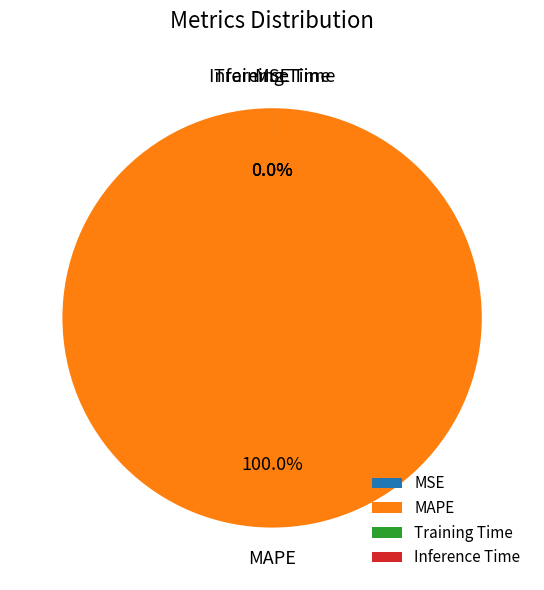

What is the change in value from MSE to MAPE?

+226.0